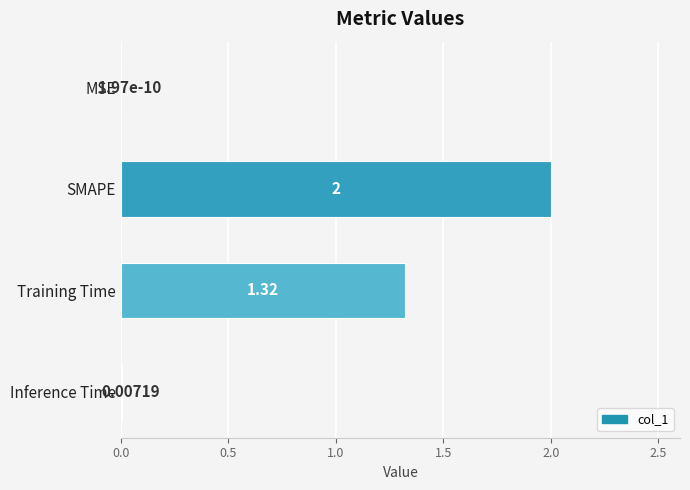

At which label is the value closest to 1?

Training Time